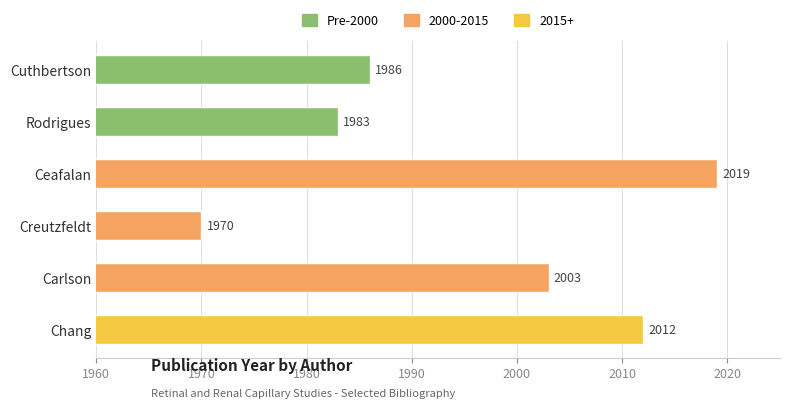

What is the approximate value at Ceafalan?

2019